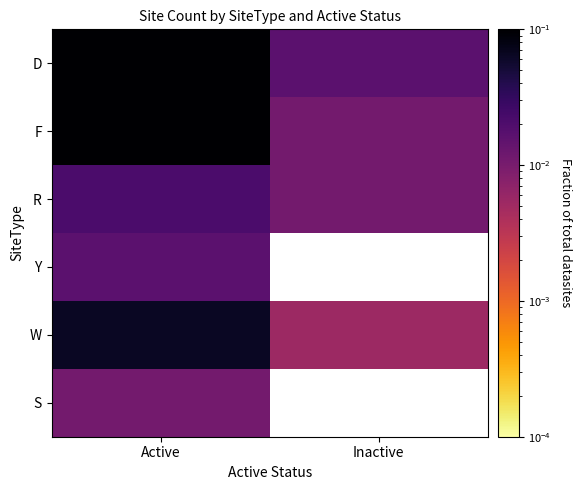

Reading left to right, list all the values displayed in this chart.

D: Active=0.6	Inactive=0.0
F: Active=0.2	Inactive=0.0
R: Active=0.0	Inactive=0.0
Y: Active=0.0	Inactive=0.0
W: Active=0.1	Inactive=0.0
S: Active=0.0	Inactive=0.0